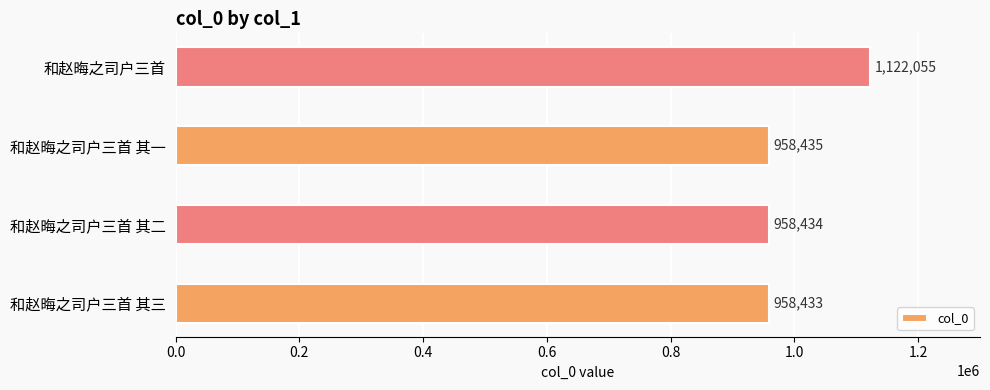

What is the sum of all values?

3997357